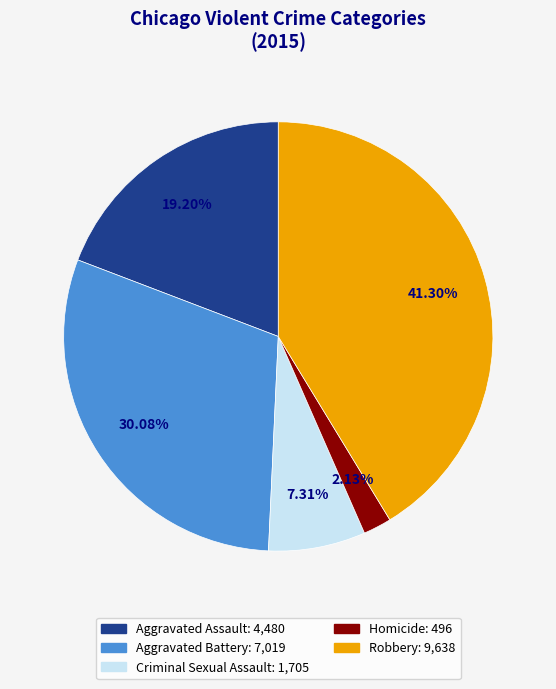

Count the number of slices in the pie.

5